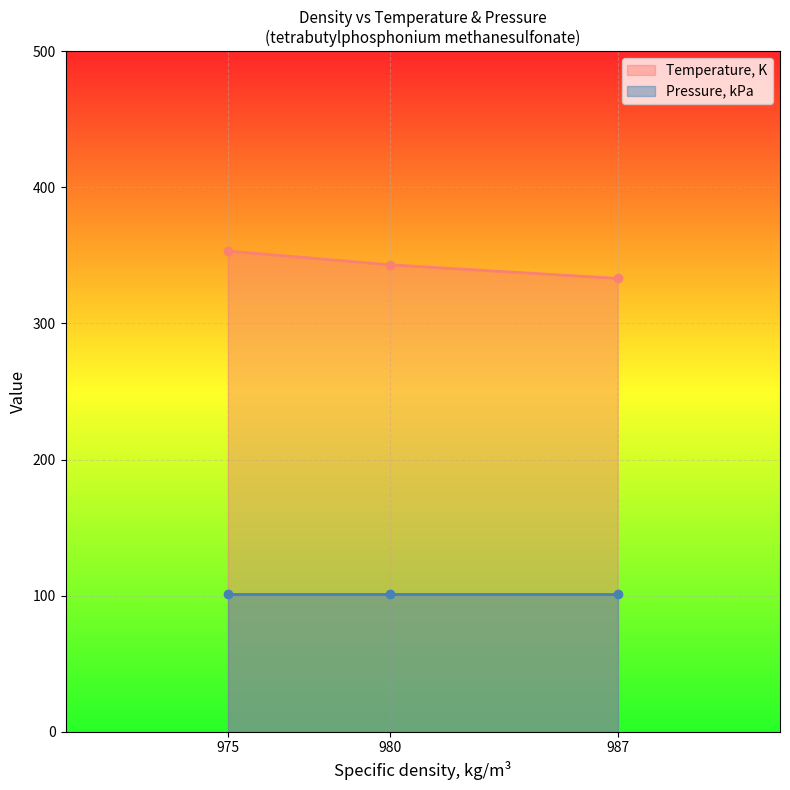

What is the value of the Temperature, K point at the 2nd from the left?

343.1